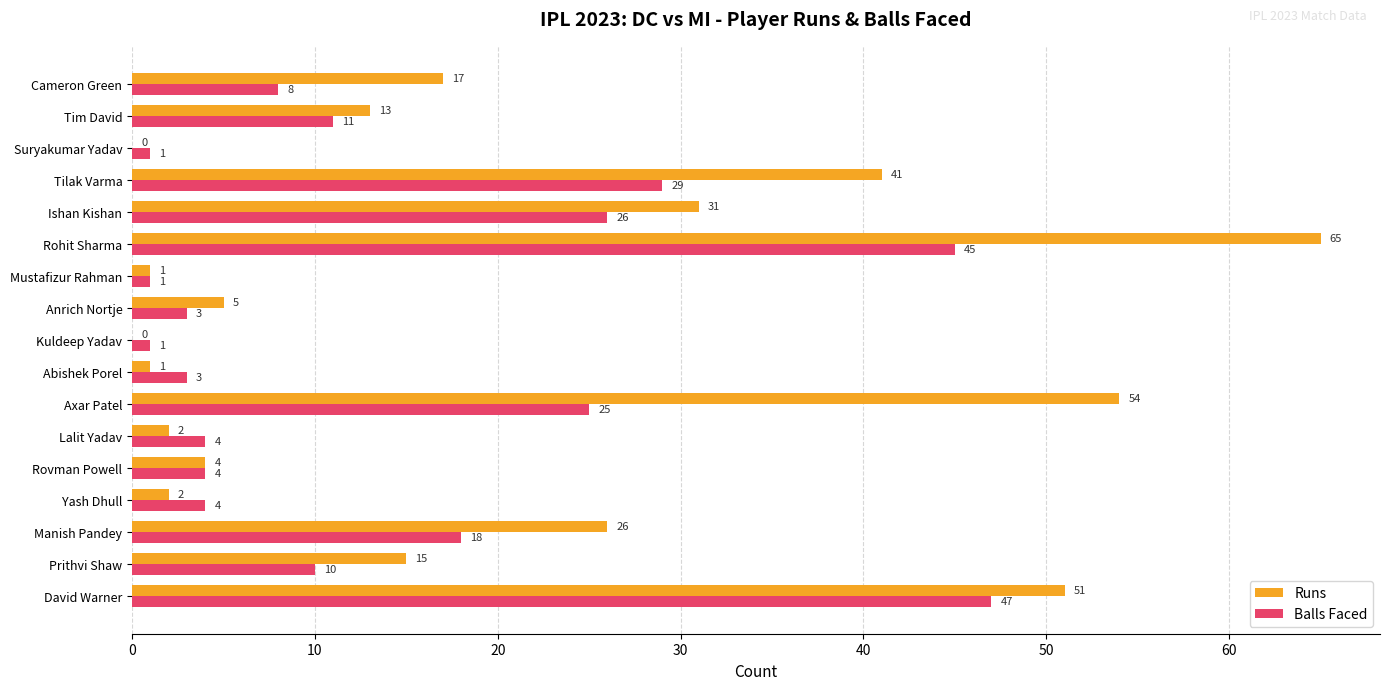

The Runs series shows 15 at Prithvi Shaw. True or false?

True